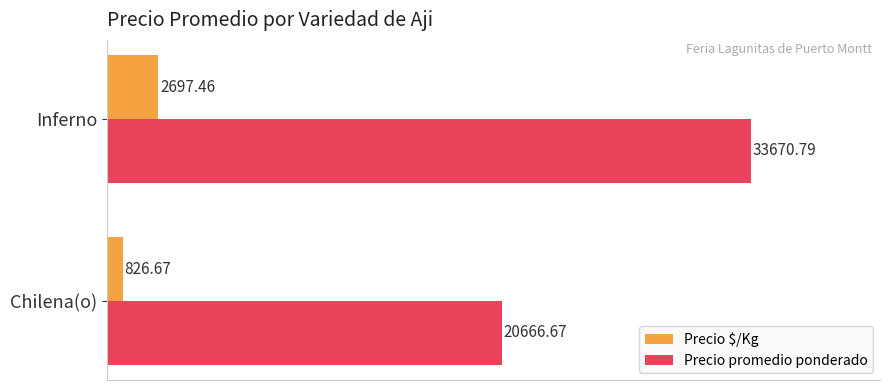

At Inferno, list the series in order from largest to smallest.

Precio promedio ponderado, Precio $/Kg